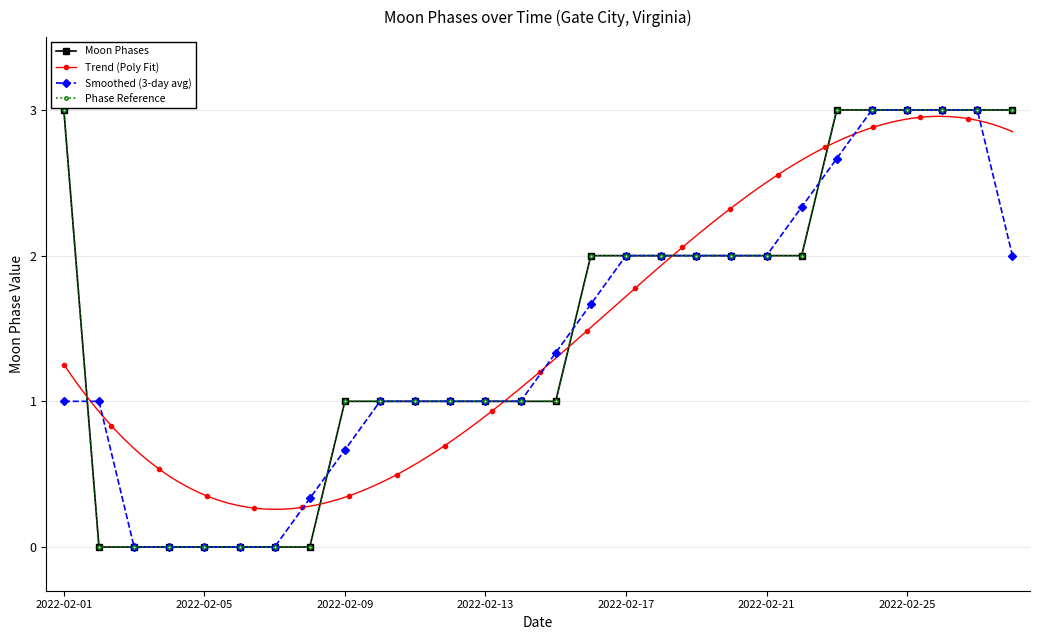

The value at 2022-02-05 is -2. True or false?

False